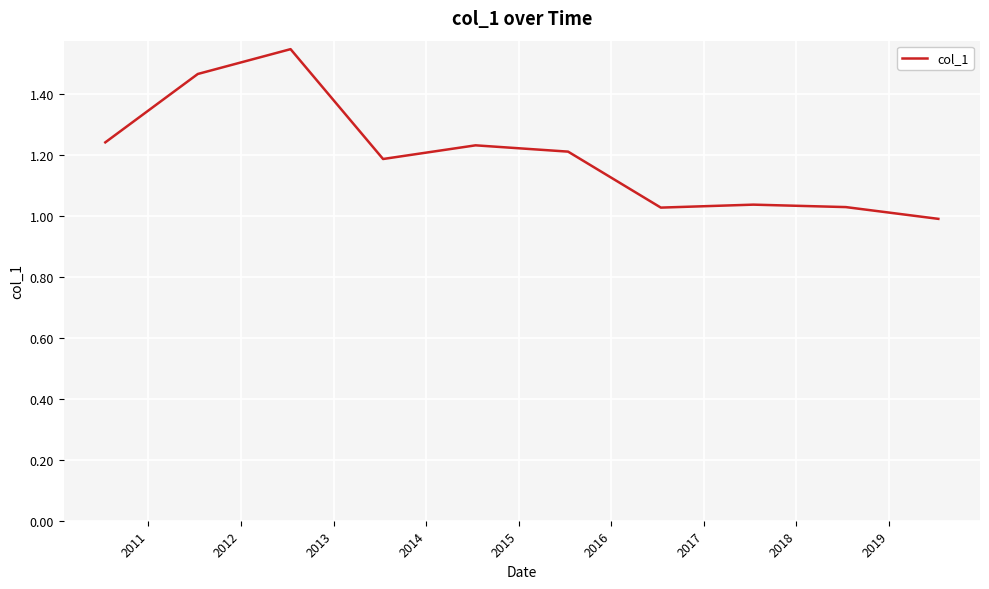

Count the number of values greater than 1.

9